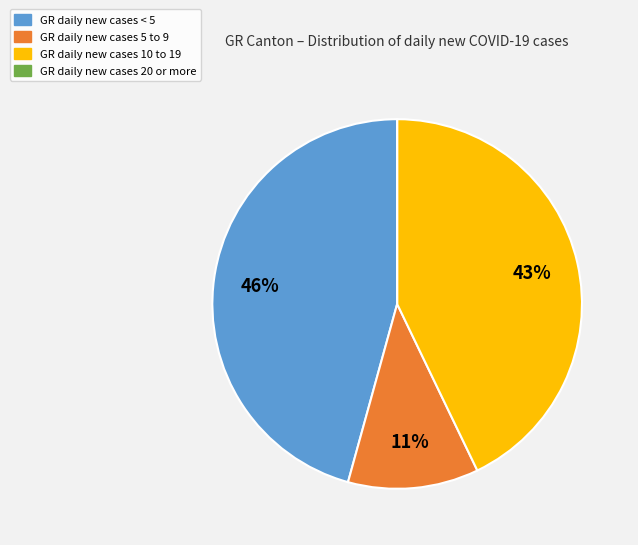

To the nearest percent, what is the average slice percentage?

25%